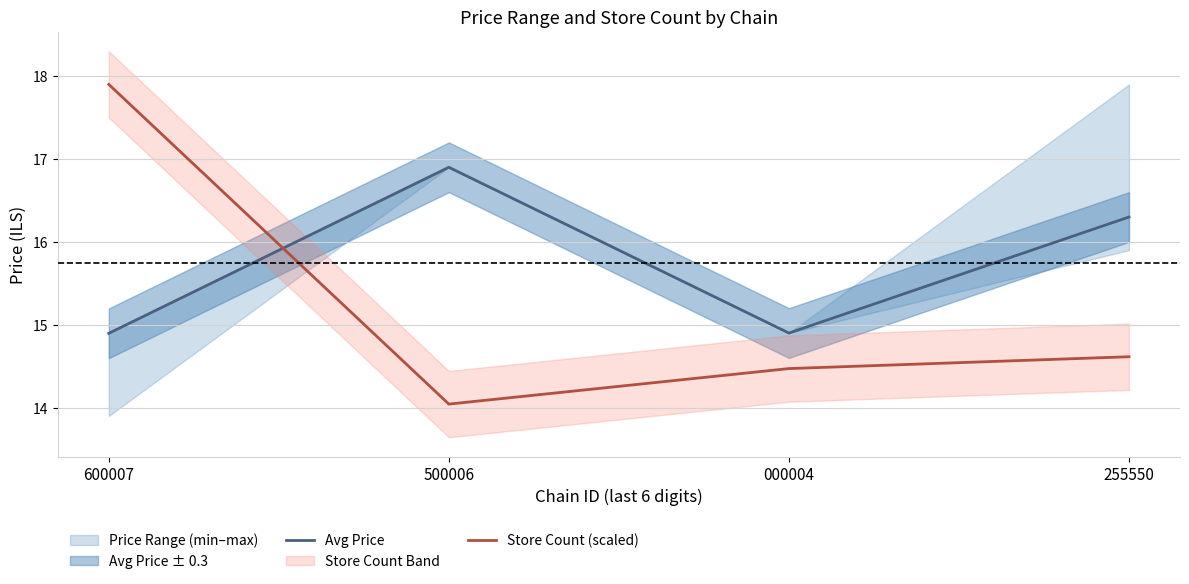

Which label corresponds to the largest value in the chart?

600007